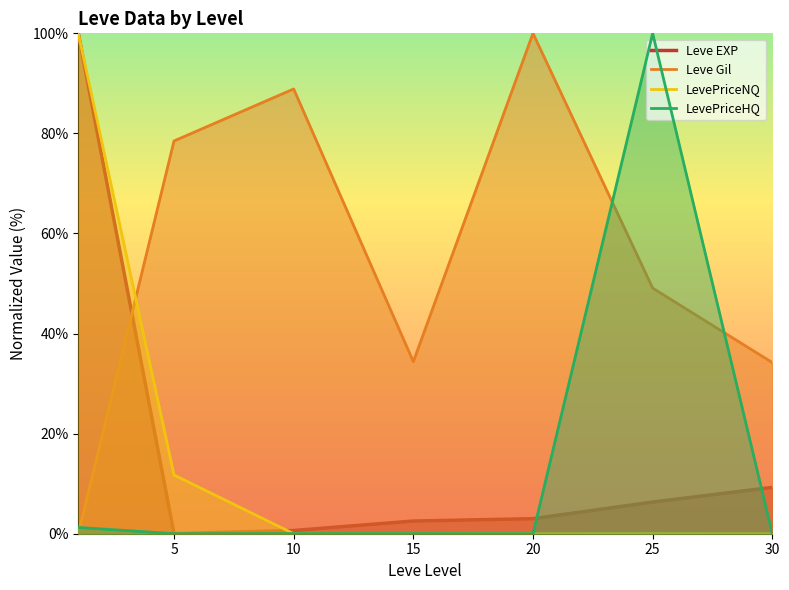

Which series has the largest total across all categories?

Leve Gil